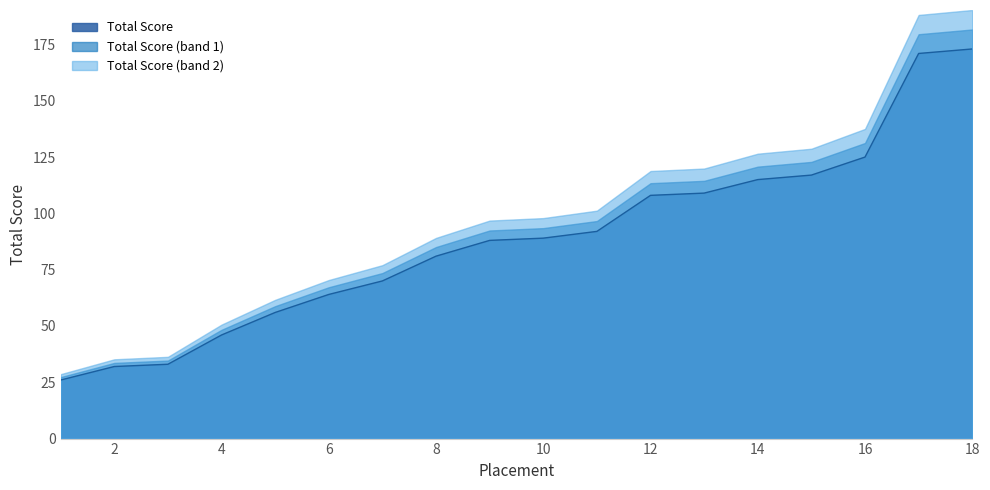

Reading left to right, list all the values displayed in this chart.

1=26	2=32	3=33	4=46	5=56	6=64	7=70	8=81	9=88	10=89	11=92	12=108	13=109	14=115	15=117	16=125	17=171	18=173